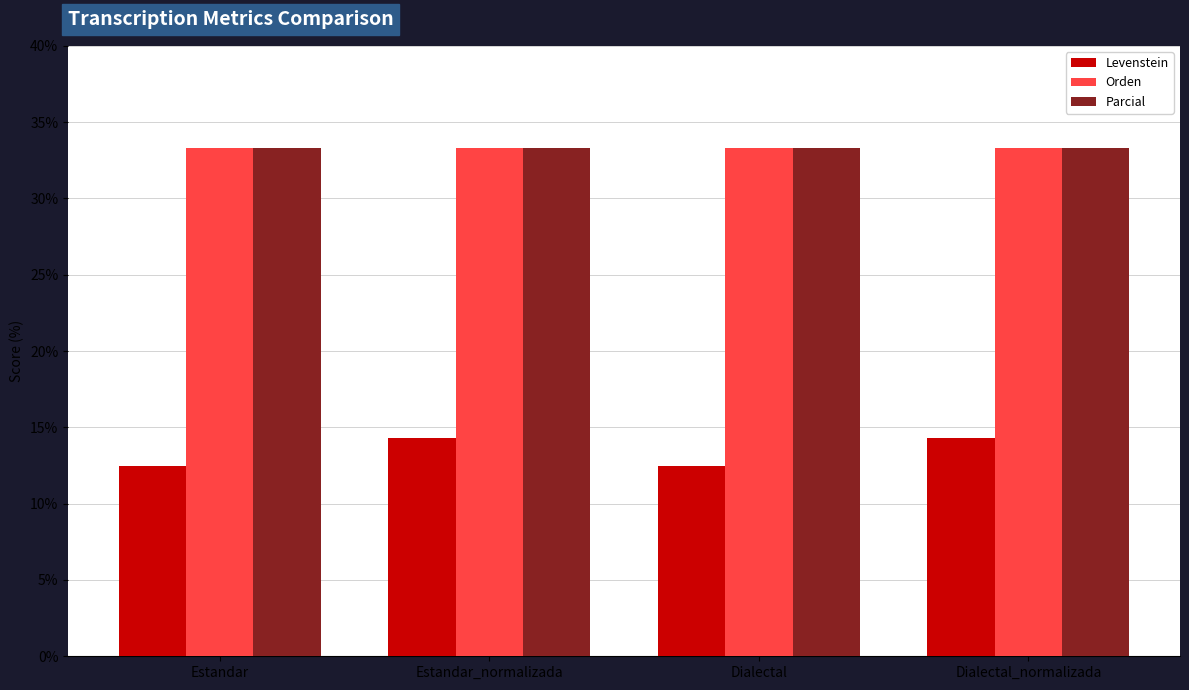

Reading right to left, what are all the values shown in this chart?

Levenstein: Dialectal_normalizada=14.3	Dialectal=12.5	Estandar_normalizada=14.3	Estandar=12.5
Orden: Dialectal_normalizada=33.3	Dialectal=33.3	Estandar_normalizada=33.3	Estandar=33.3
Parcial: Dialectal_normalizada=33.3	Dialectal=33.3	Estandar_normalizada=33.3	Estandar=33.3